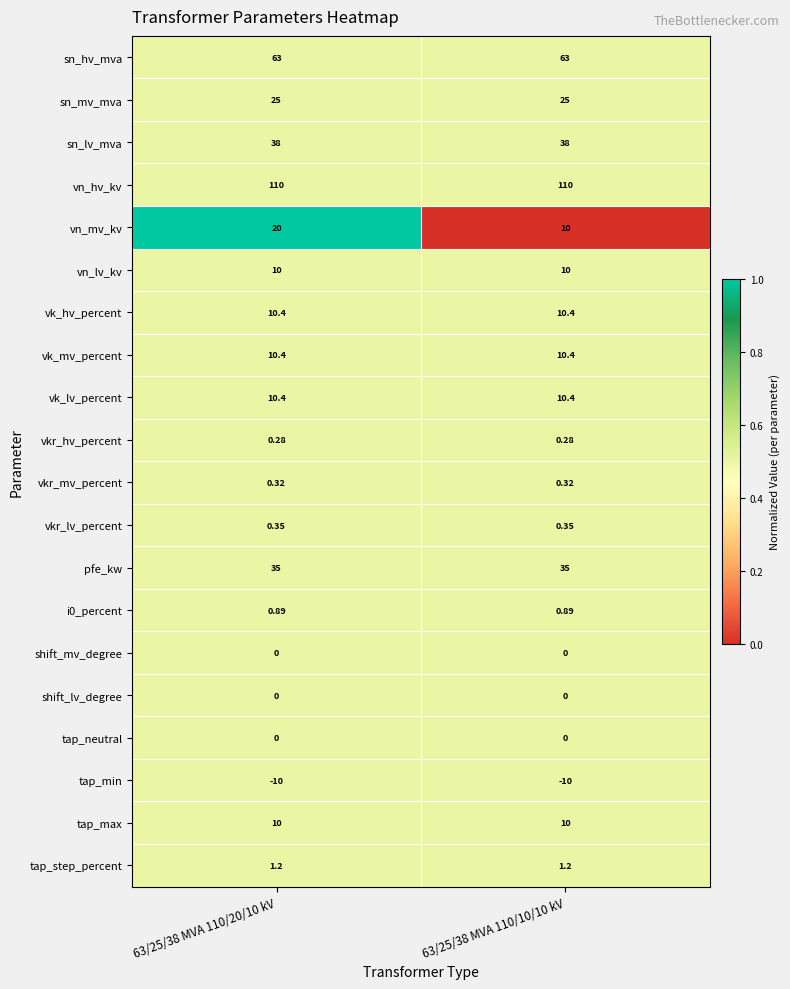

Which series has the widest spread of values?

vn_mv_kv